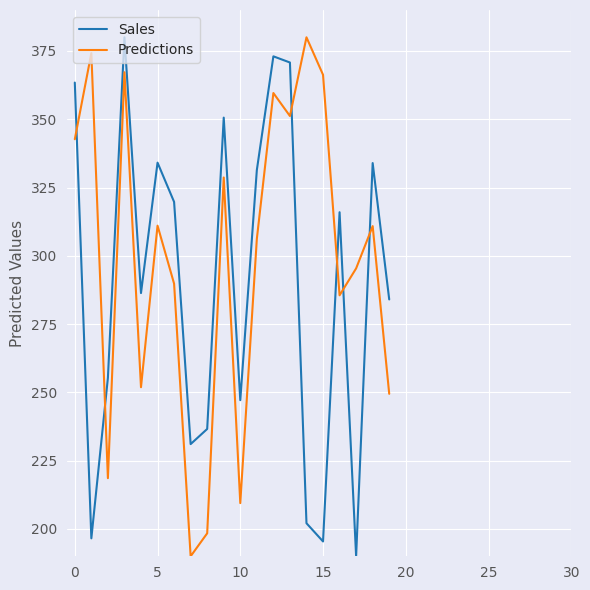

What is the smallest value displayed?

190.0